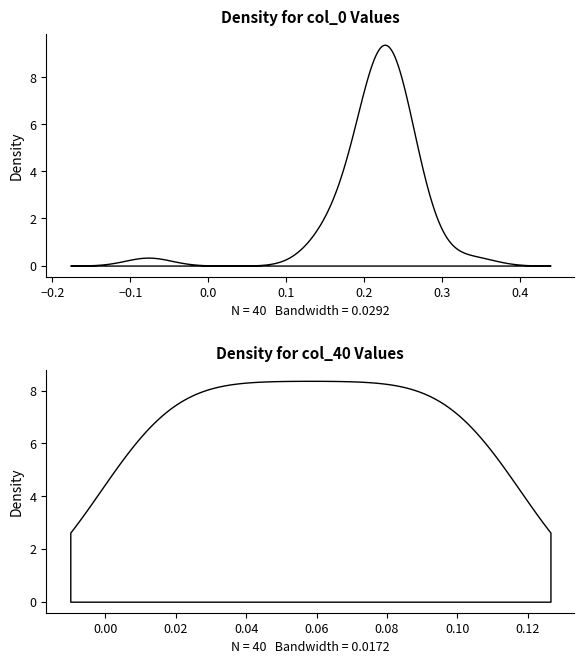

What is the sum of all col_0 values?

8.6